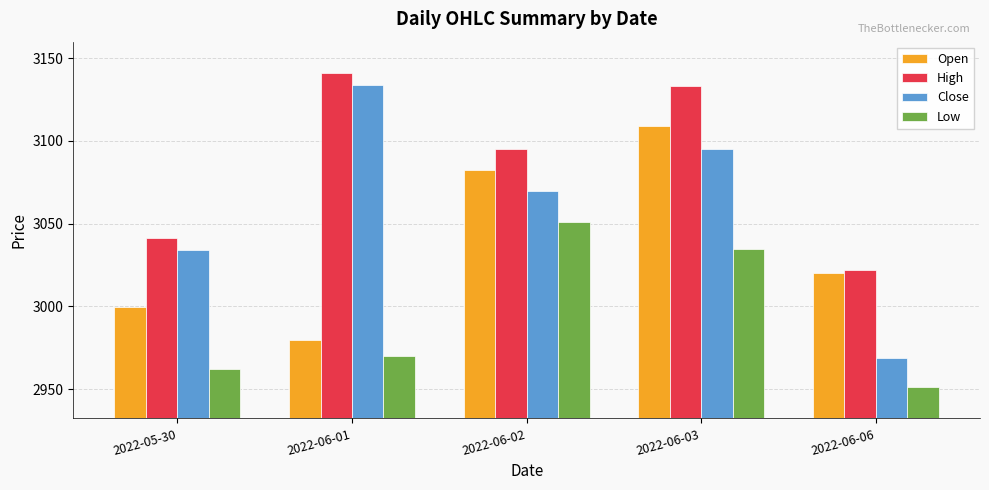

What is the minimum value shown in the chart?

2951.4